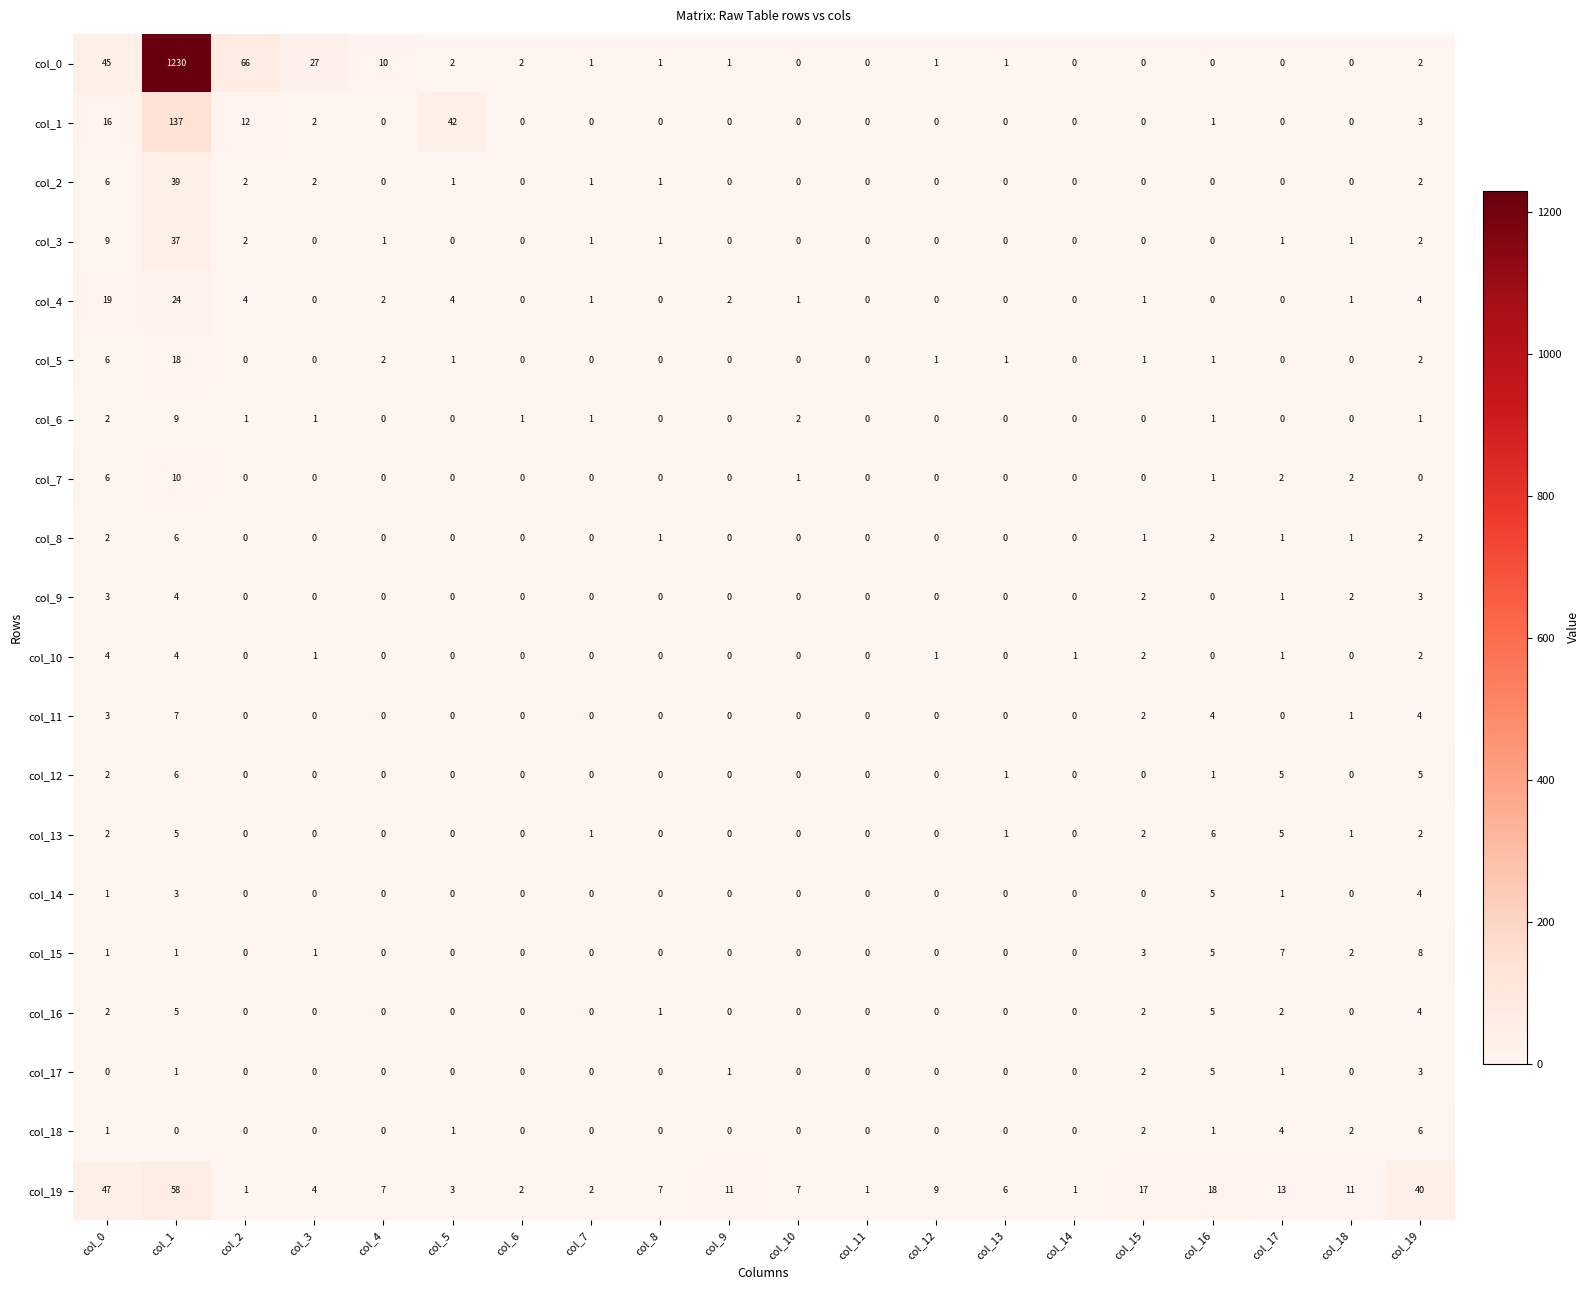

The col_17 series shows 0 at col_7. True or false?

True